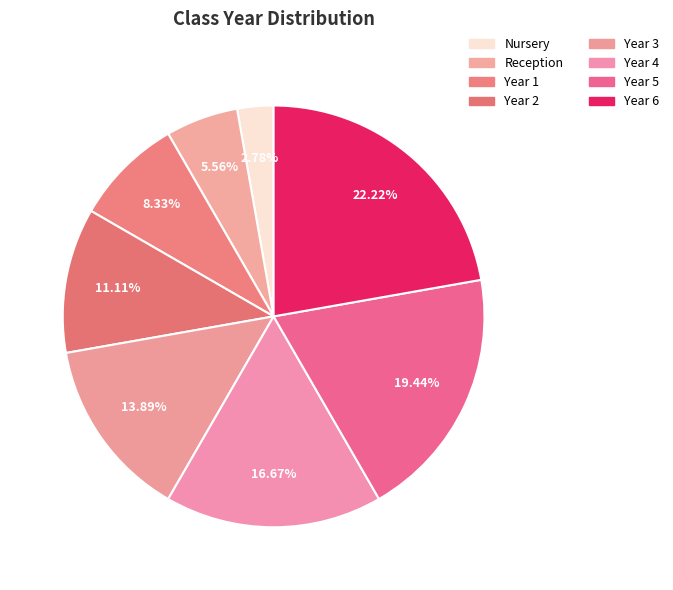

How many slices are in this pie chart?

8